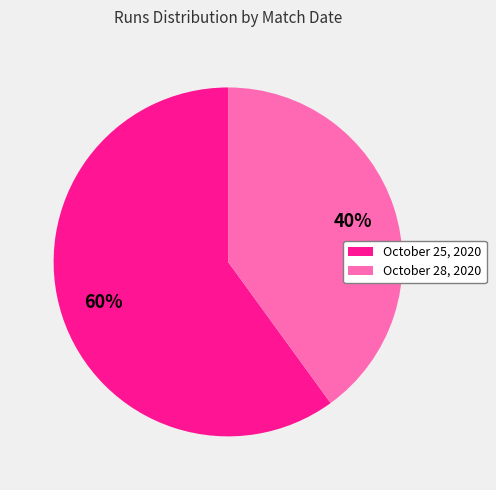

To the nearest percent, what is the average slice percentage?

50%